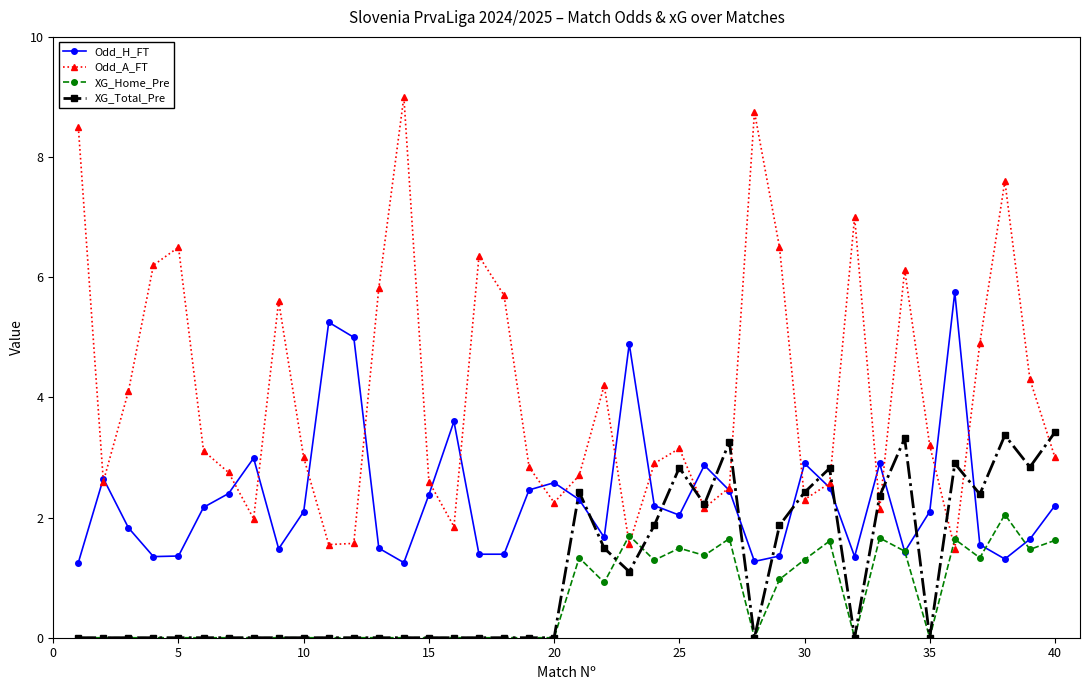

How many distinct data groups are displayed?

4